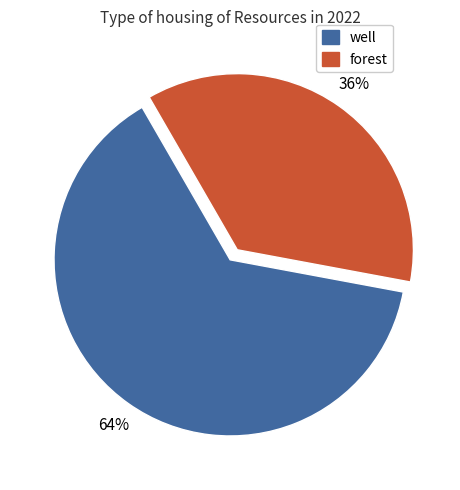

To the nearest percent, what is the average slice percentage?

50%